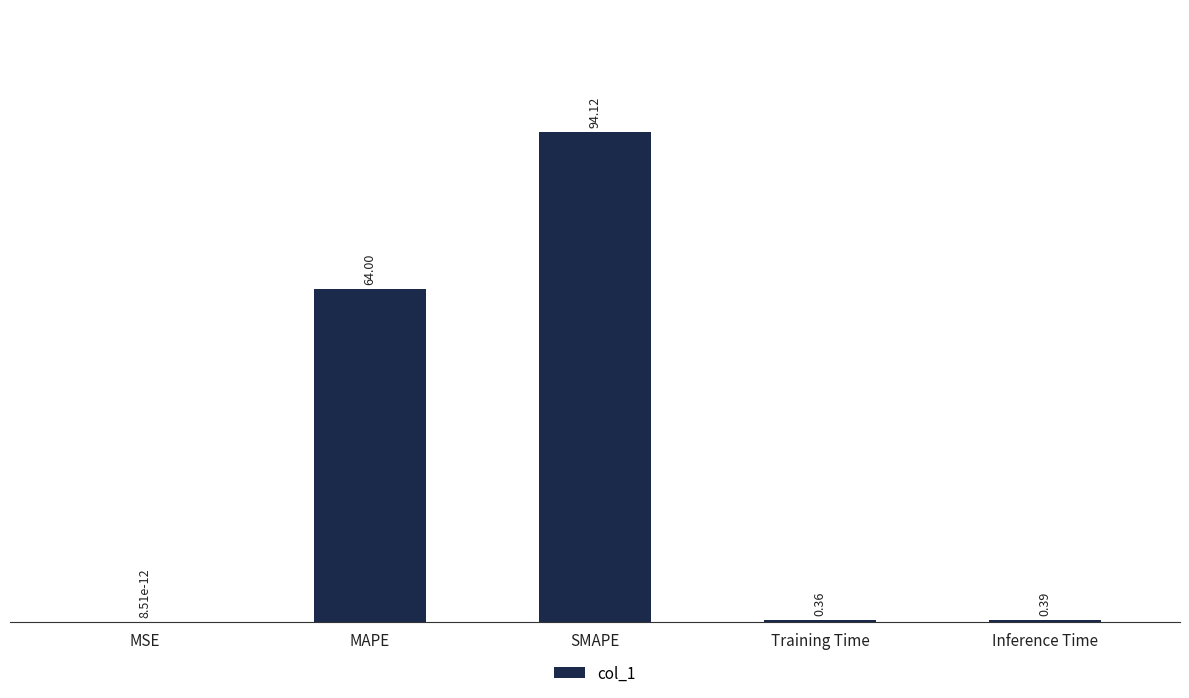

What is the sum of the values at MSE and SMAPE?

94.1